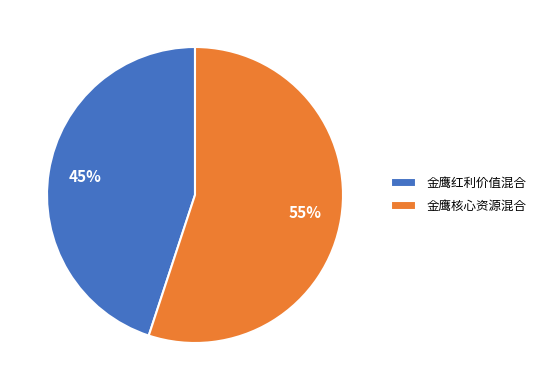

Rank the categories by value from highest to lowest.

金鹰核心资源混合, 金鹰红利价值混合